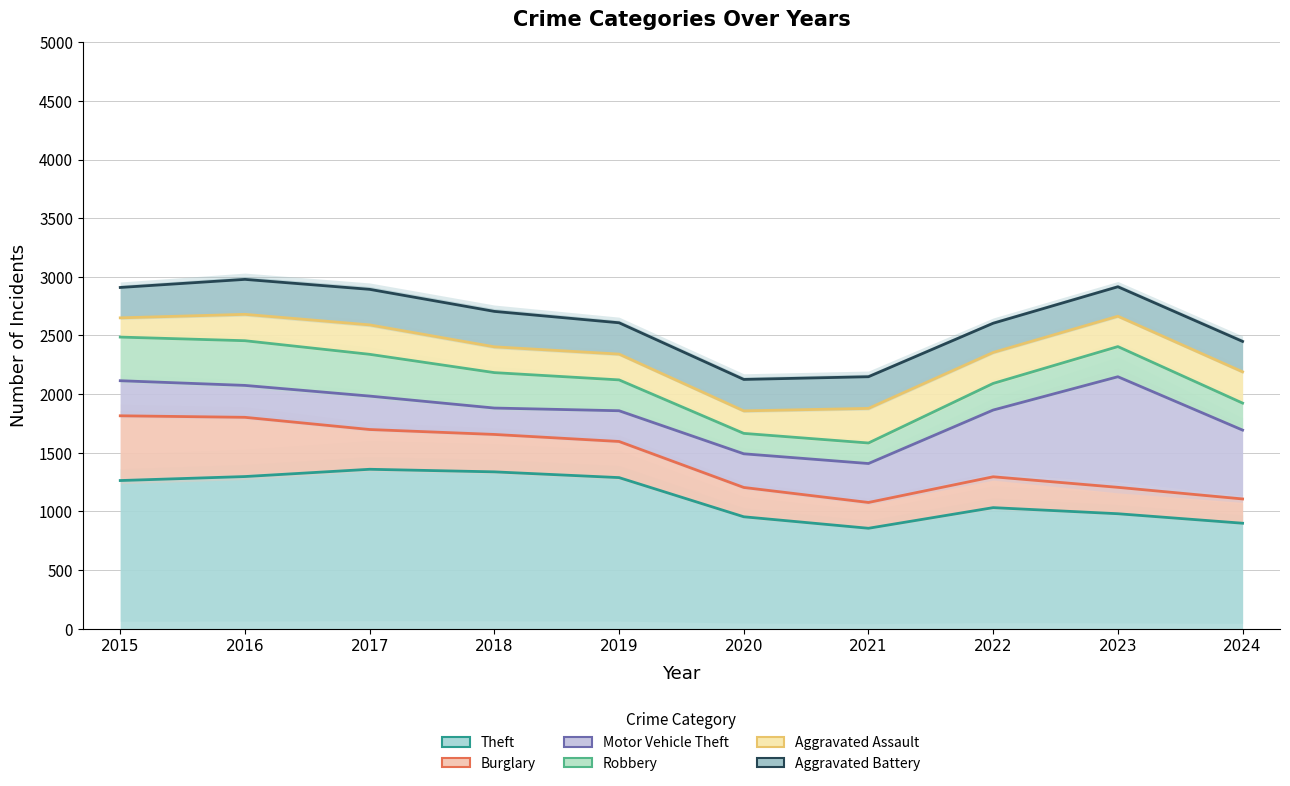

How many categories are shown in the chart?

10